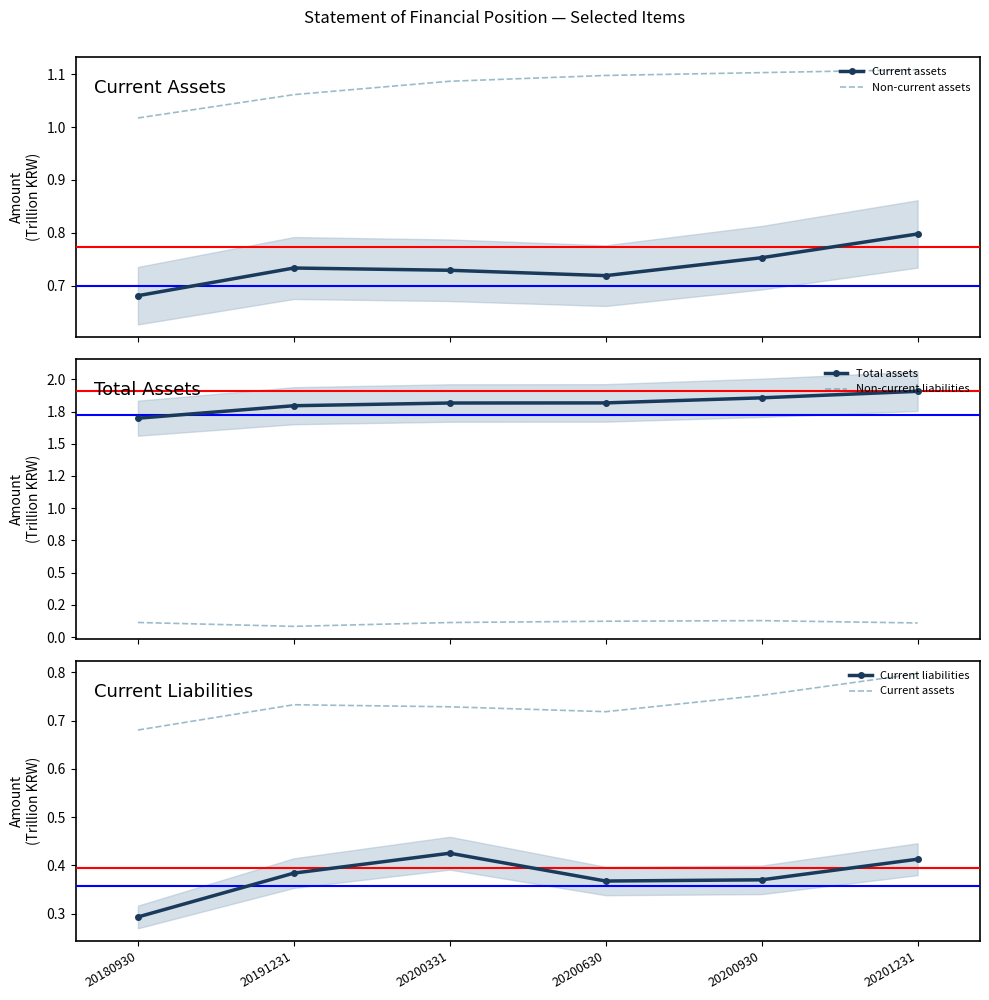

What is the difference between the highest and lowest values at 20200930?

1.7